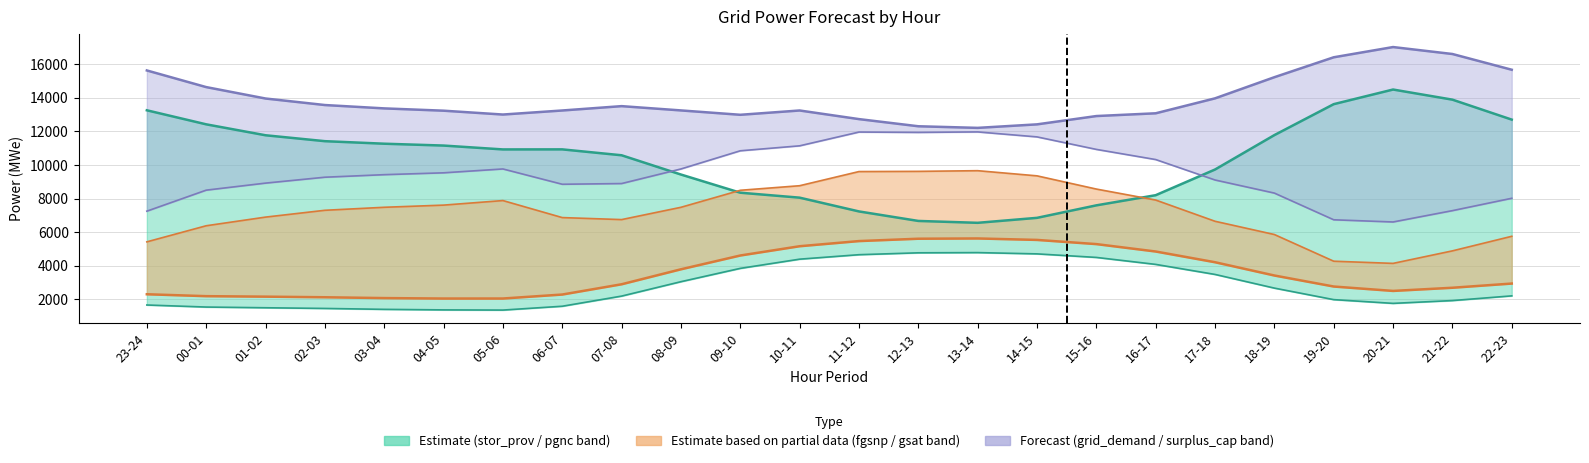

Reading right to left, transcribe all the data shown in this chart.

fcst_gen_unit_stor_prov_line: 12699	13887	14490	13619	11777	9728	8199	7594	6850	6554	6666	7232	8052	8347	9429	10576	10927	10924	11154	11264	11415	11767	12418	13254
pred_gen_res_not_cov: 2205	1925	1758	1981	2667	3481	4079	4494	4705	4781	4768	4656	4390	3842	3049	2191	1587	1359	1370	1402	1456	1497	1539	1661
fcst_gen_unit_stor_non_prov_line: 2938	2688	2499	2761	3417	4207	4846	5287	5536	5623	5607	5467	5160	4608	3787	2895	2284	2047	2046	2073	2122	2158	2187	2301
gen_surplus_avail_tso_above: 5752	4884	4139	4268	5857	6646	7910	8564	9351	9658	9618	9606	8763	8491	7478	6746	6866	7879	7608	7479	7300	6894	6379	5421
grid_demand_fcst_line: 15668	16605	17019	16410	15224	13965	13075	12911	12416	12207	12303	12729	13242	12986	13246	13501	13242	13001	13230	13367	13567	13955	14635	15626
surplus_cap_avail_tso: 8015	7279	6604	6735	8324	9104	10321	10926	11670	11966	11937	11958	11138	10843	9761	8892	8850	9761	9531	9421	9269	8918	8499	7248